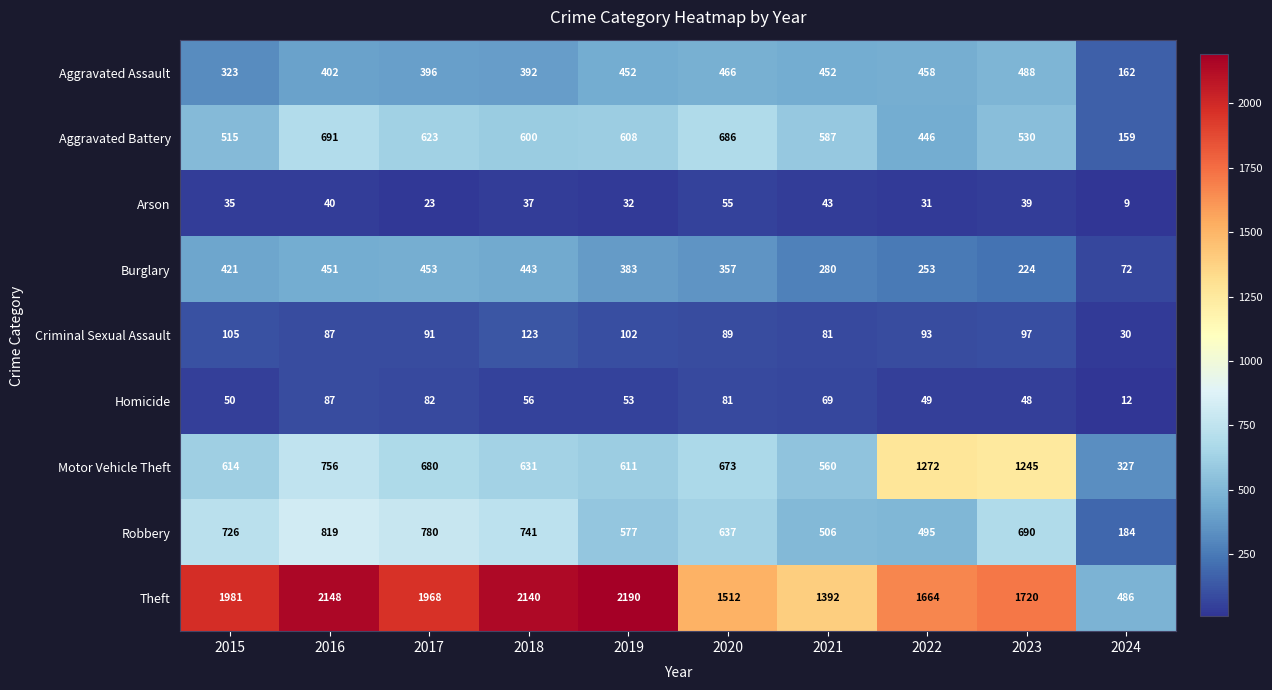

True or false: Aggravated Assault has a value of 59 at 2024.

False